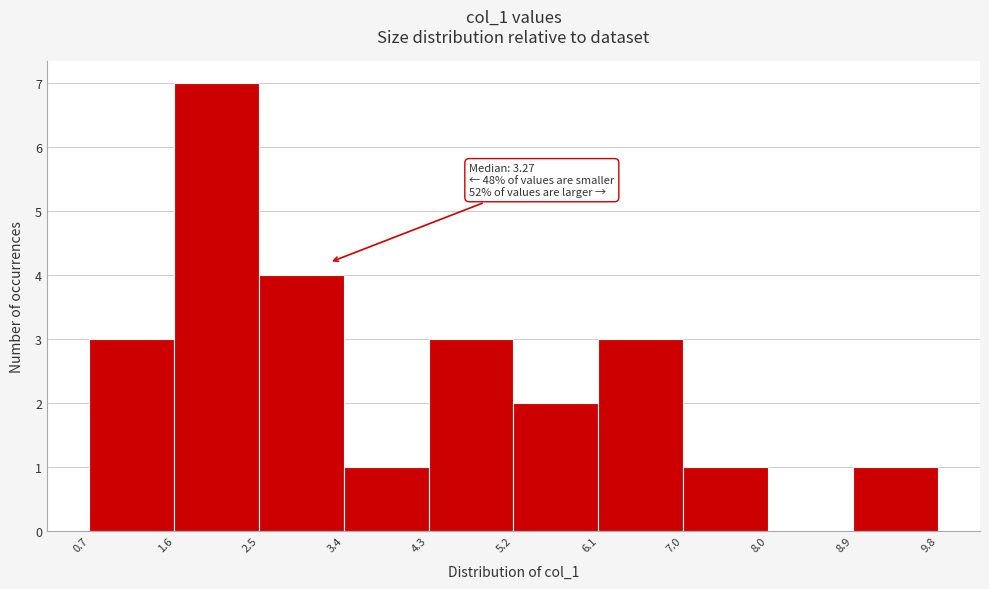

Over which range of the x-axis is the bar tallest?

1.6 to 2.5